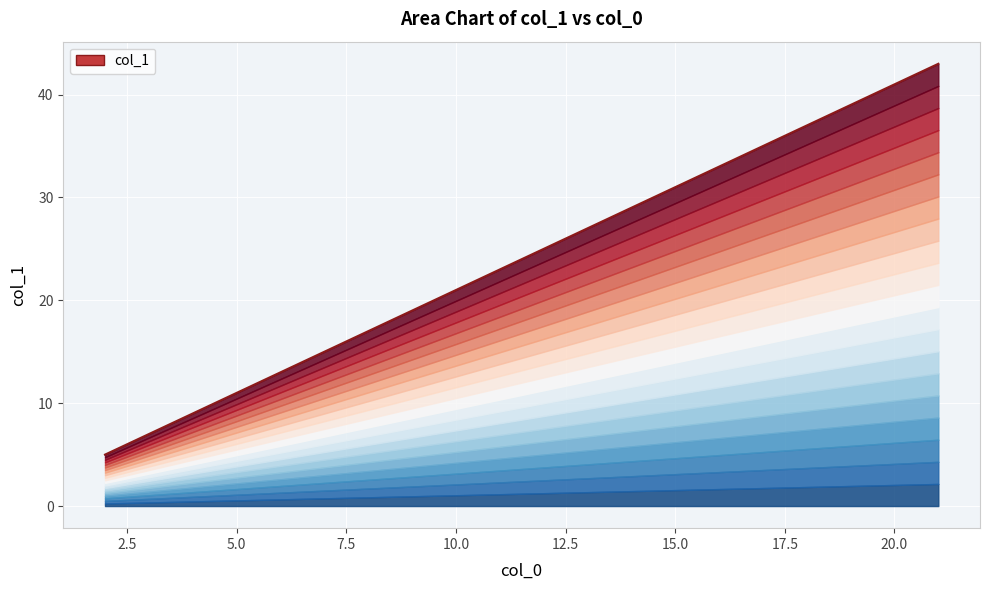

True or false: the data shows 5 at 8.

False